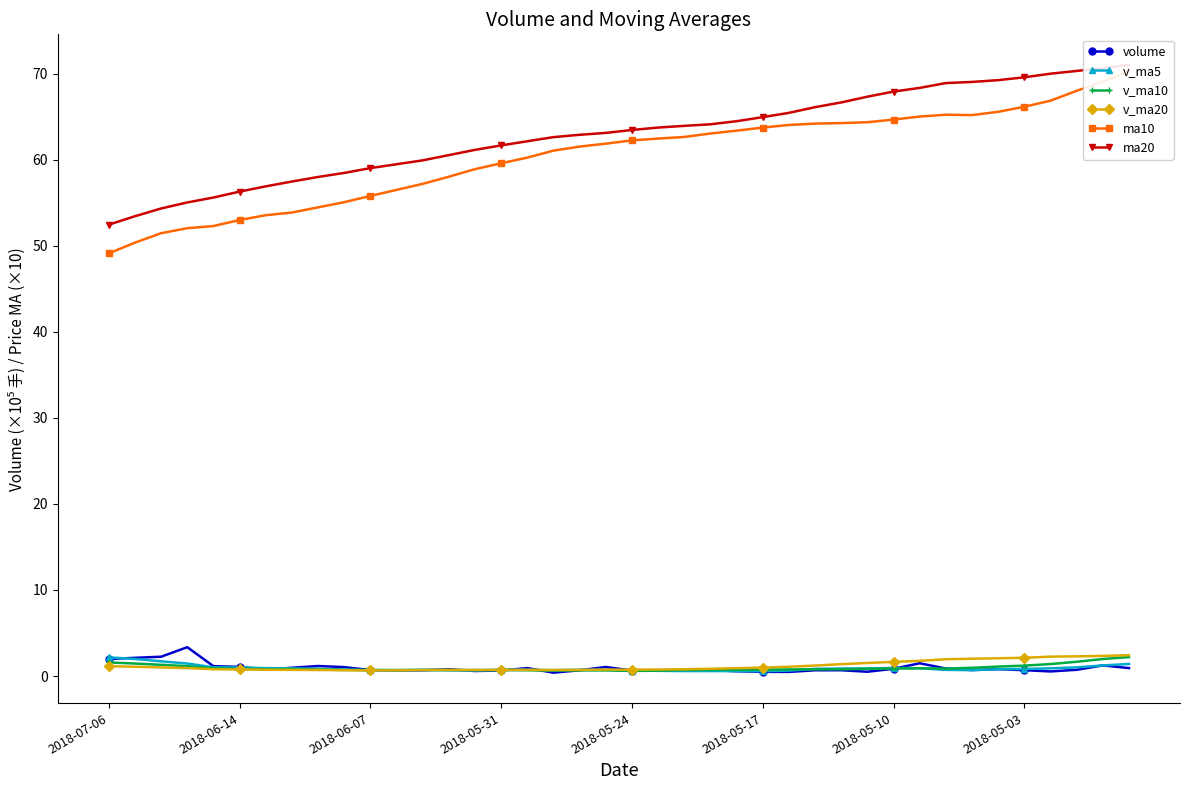

What is the difference between the v_ma10 values at 28 and 11?

0.1